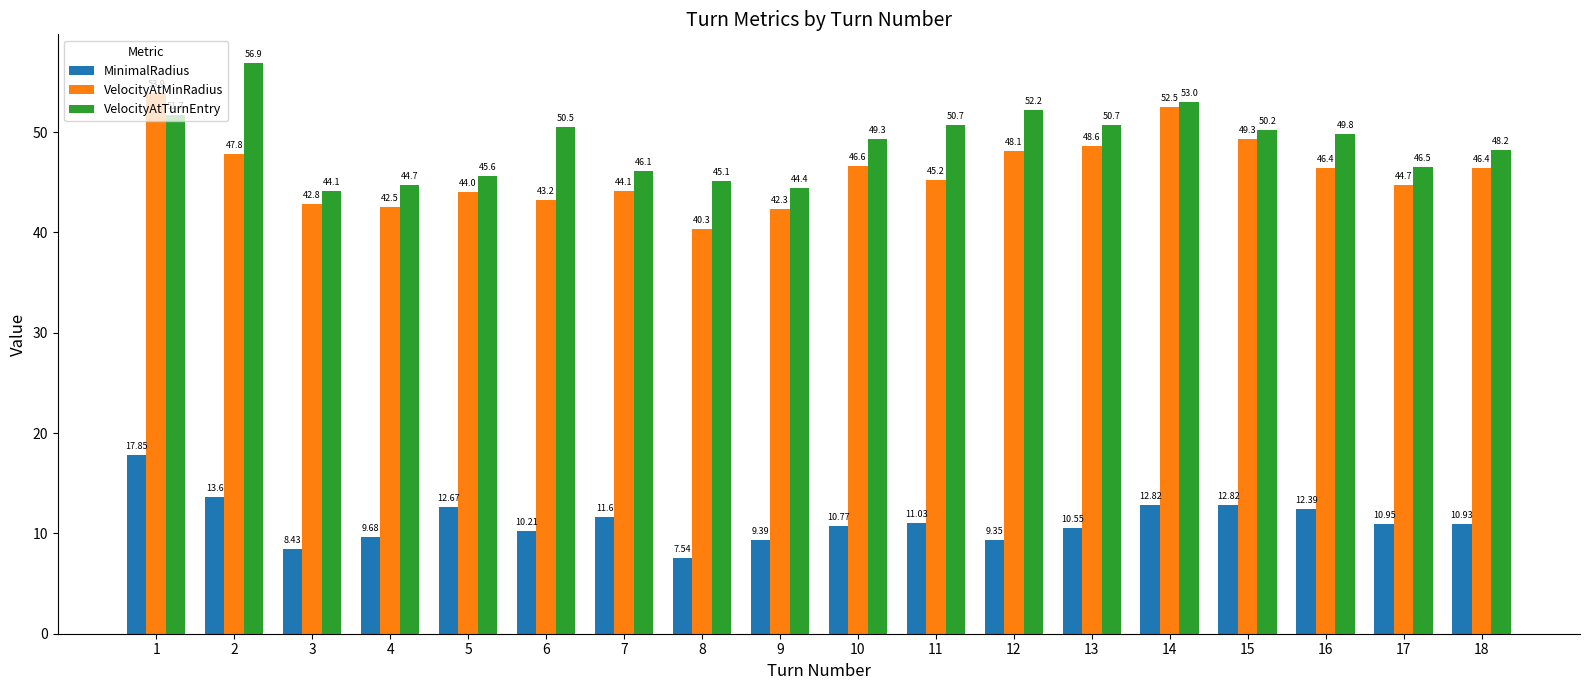

List the series in order of their peak value, lowest first.

MinimalRadius, VelocityAtMinRadius, VelocityAtTurnEntry